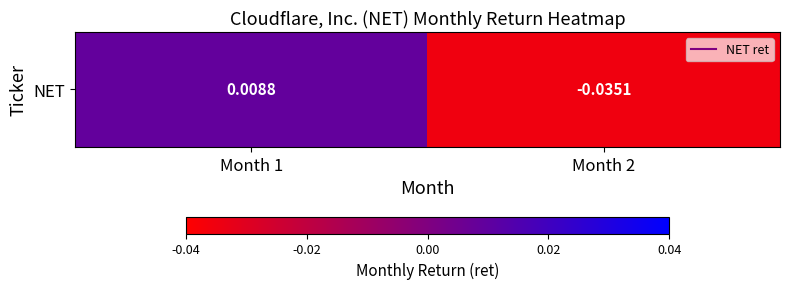

Which category has the highest value across all series?

Month 1